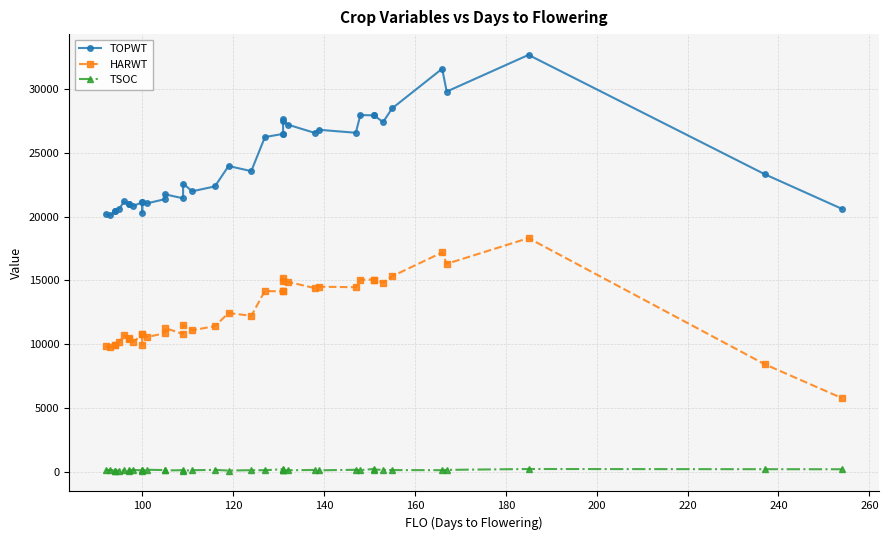

True or false: HARWT has a value of 24314 at 23.

False